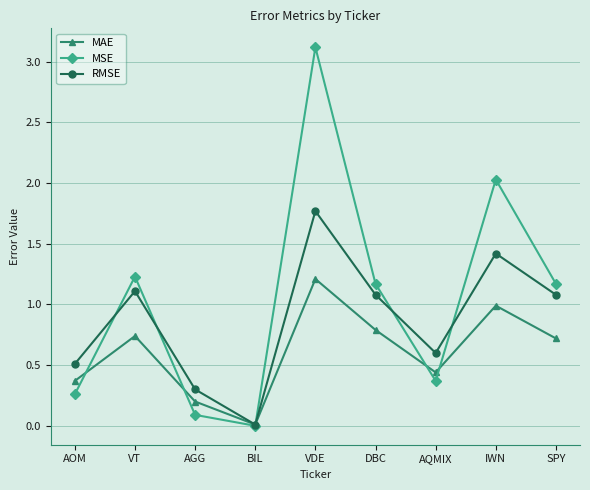

Between AGG and SPY, which series saw the biggest shift?

MSE